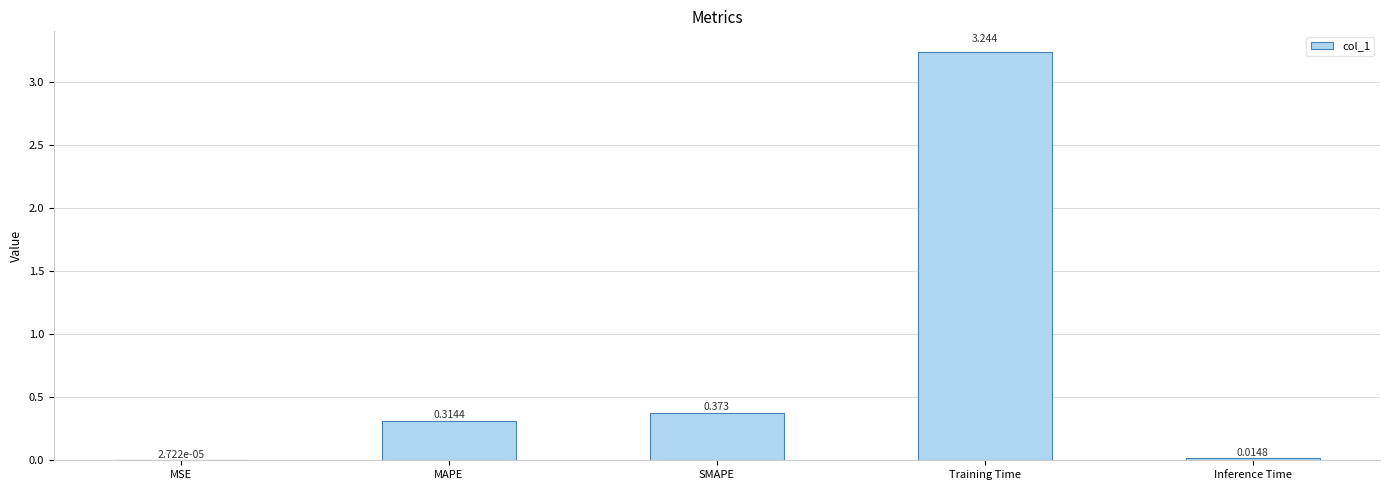

Where is the data nearest to the value 1?

SMAPE